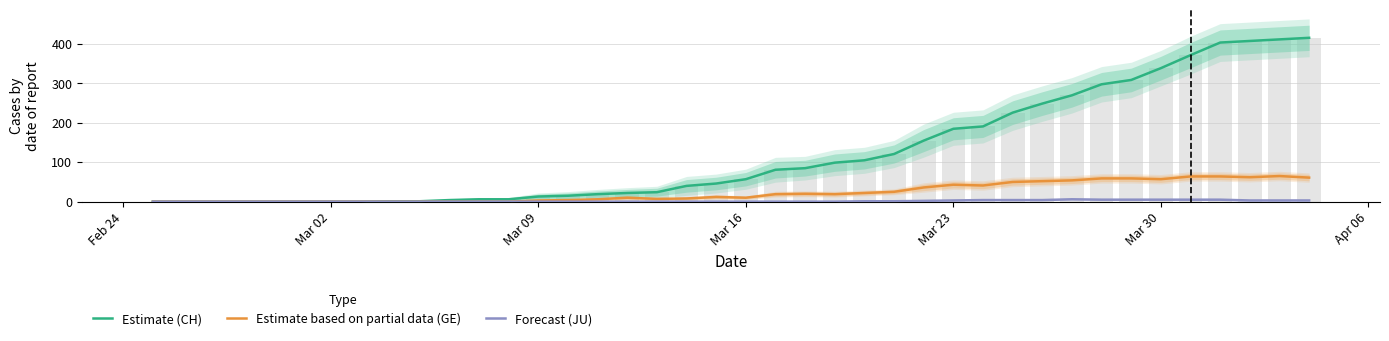

What is the difference between the maximum and second lowest values in the Estimate based on partial data (GE) series?

65